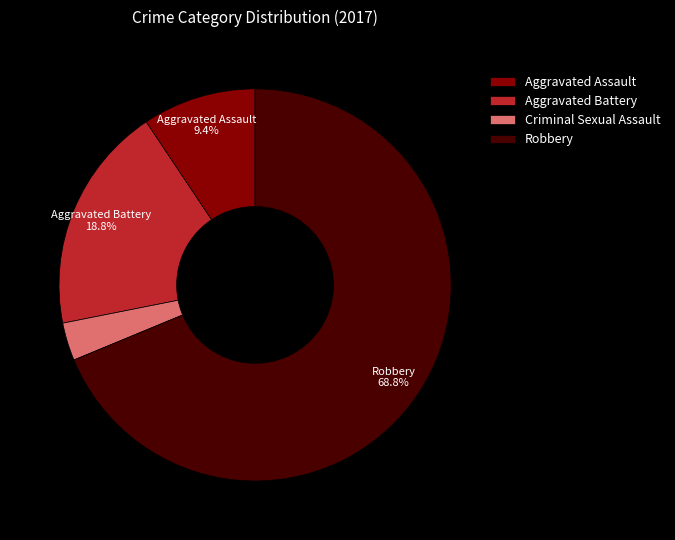

What percentage is the Aggravated Assault slice, to the nearest percent?

9%